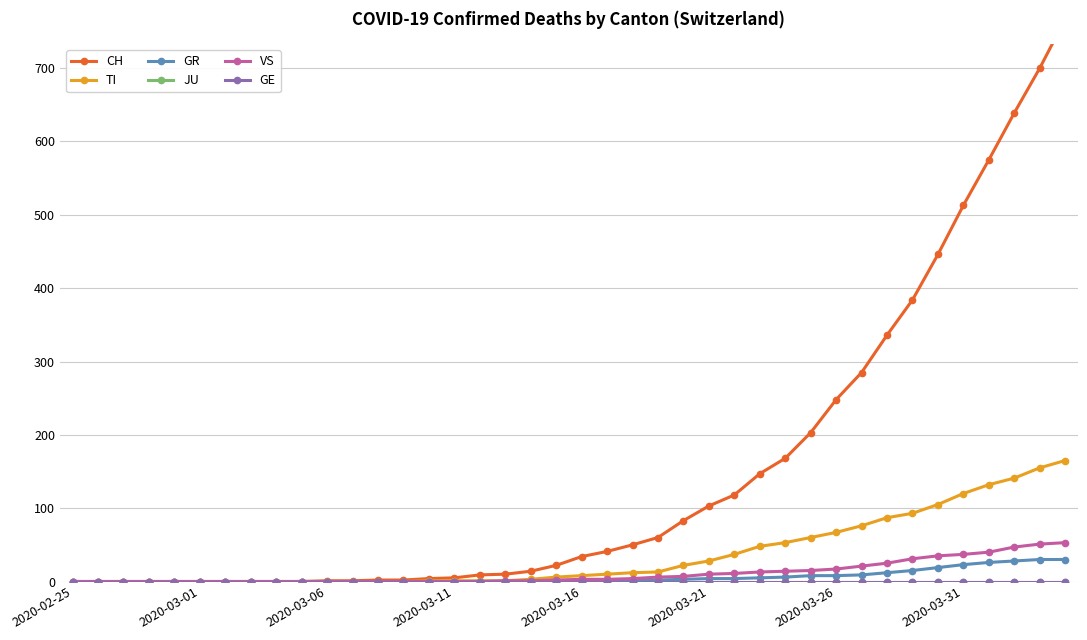

Which series has the largest total across all categories?

CH